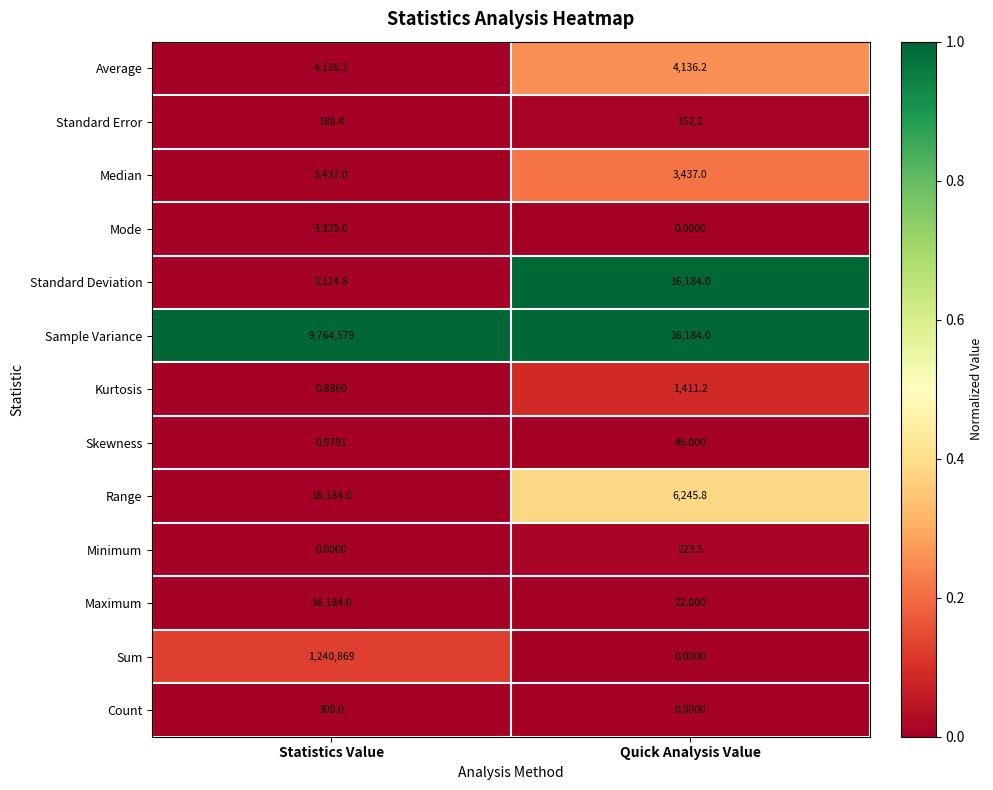

At which category does the chart reach its peak across all series?

Statistics Value